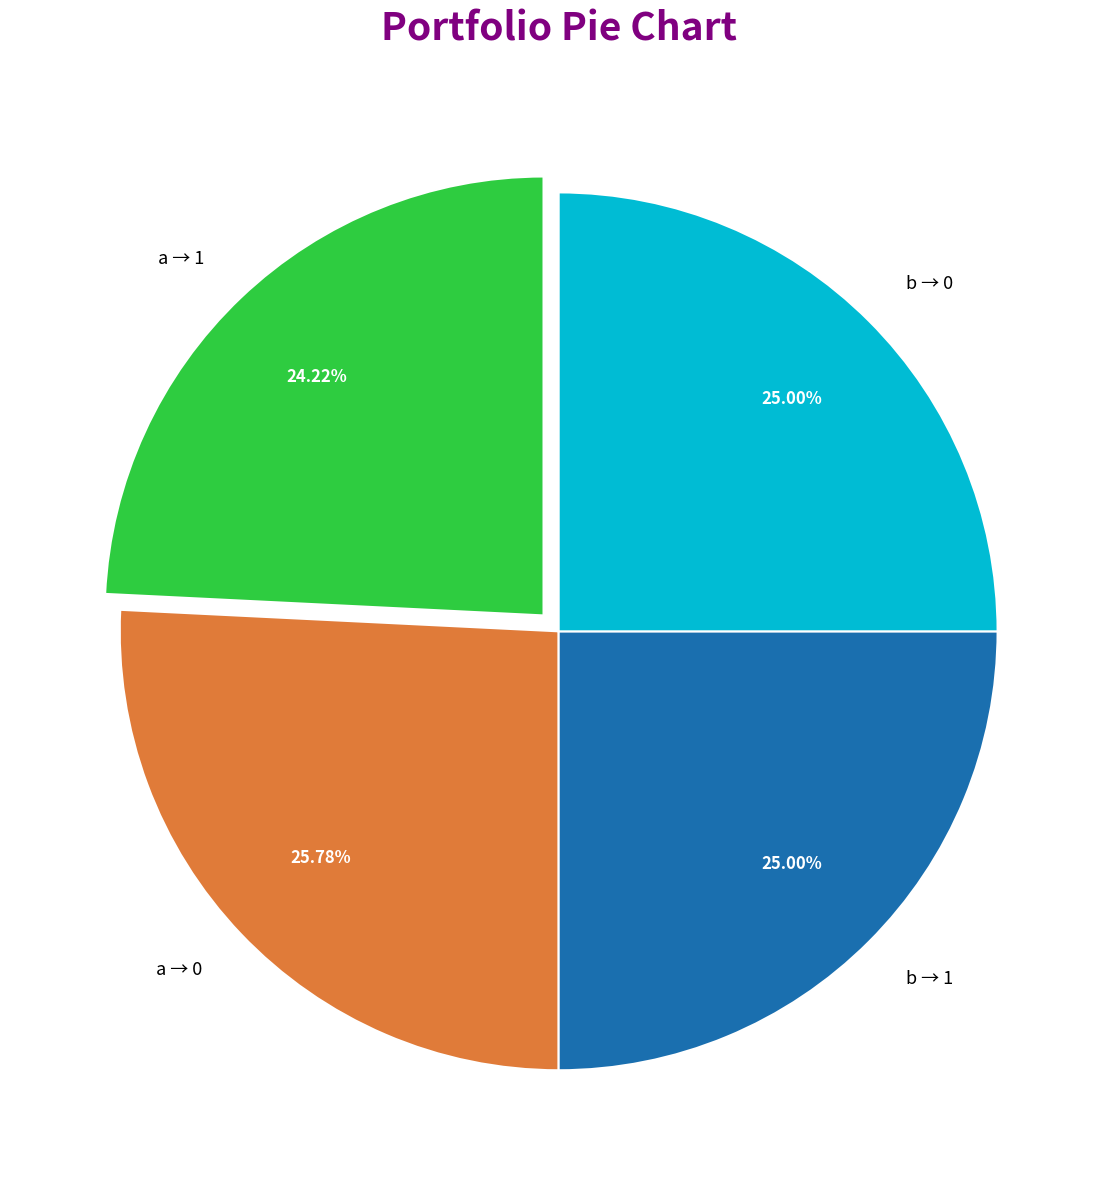

Is b → 1 the majority of the pie?

No